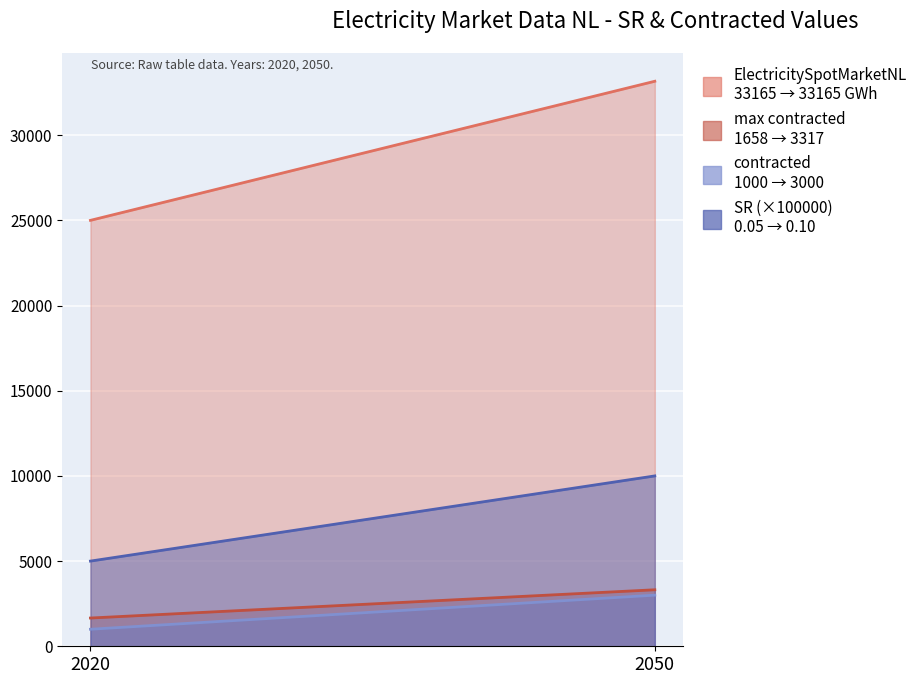

The SR series shows 0.2 at 2050. True or false?

False